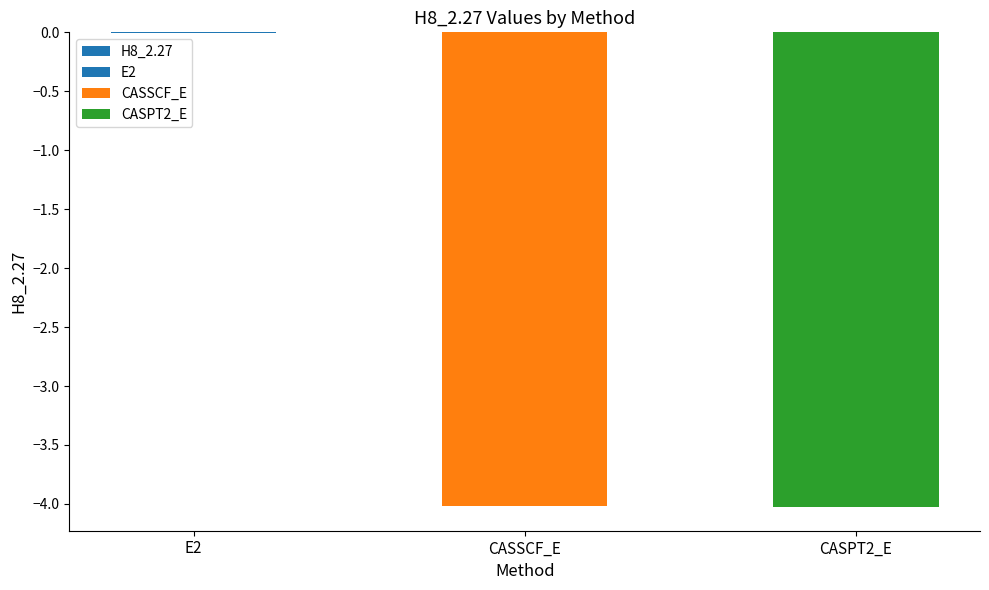

Reading right to left, transcribe all the data shown in this chart.

CASPT2_E=-4.0	CASSCF_E=-4.0	E2=-0.0